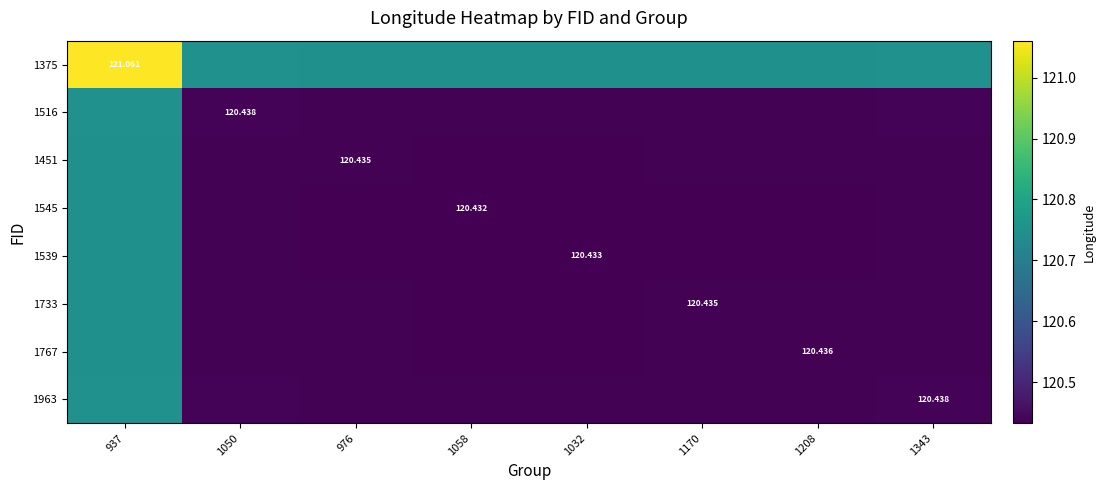

Count the number of categories in the chart.

8